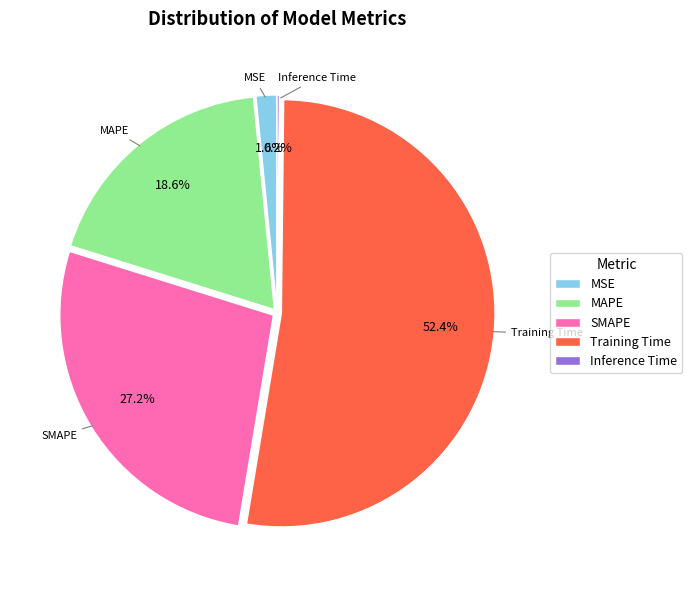

Which category has the biggest portion of the pie?

Training Time